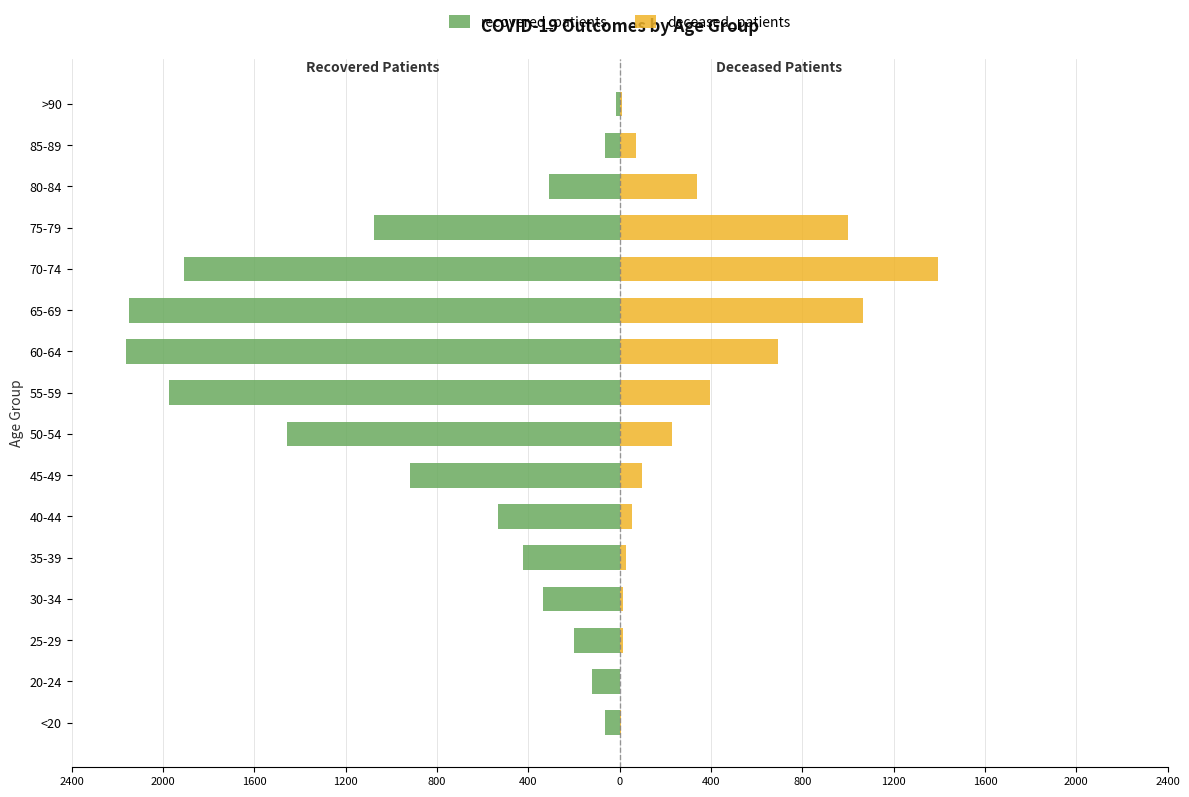

At 45-49, list the series in order from largest to smallest.

deceased_patients, recovered_patients